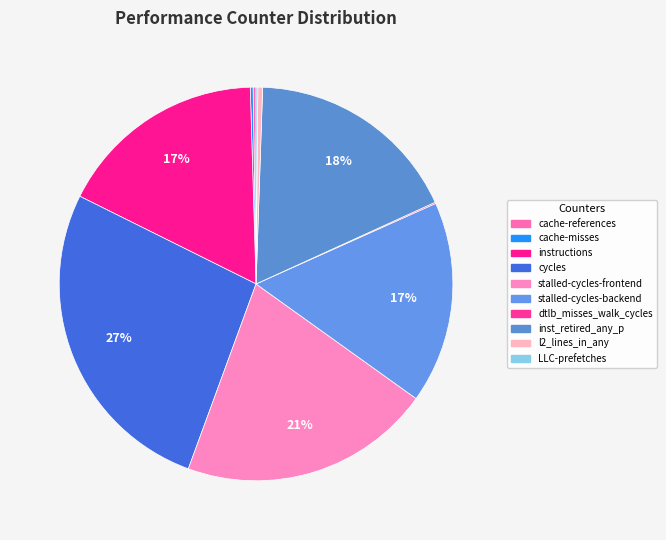

What portion of the pie excludes cache-misses?

99.8%